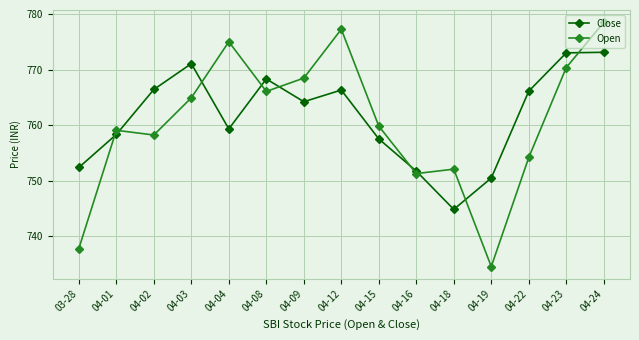

What is the smallest value displayed?

734.5